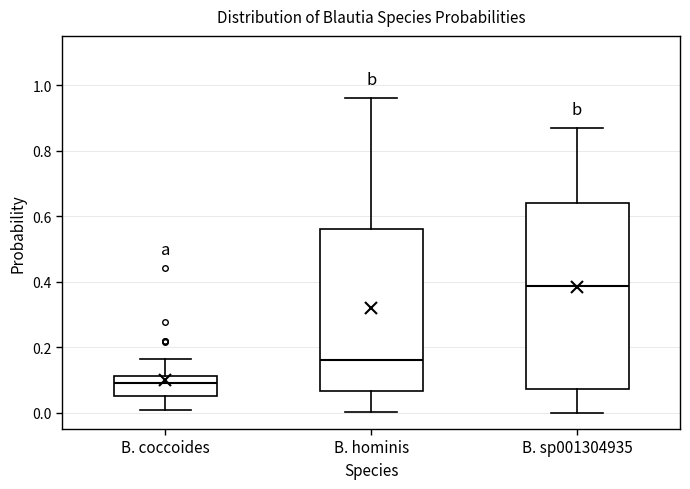

Reading left to right, transcribe this box plot: for each box, give where its median line is, the range the box spans, and where its two whiskers end, as read against the y-axis. The values are not printed on the chart, so give them approximately, as read against the axis.

B. coccoides: median 0.08, box 0.04 to 0.12, whiskers 0.00 to 0.16
B. hominis: median 0.16, box 0.06 to 0.56, whiskers 0.00 to 0.96
B. sp001304935: median 0.38, box 0.08 to 0.64, whiskers 0.00 to 0.86